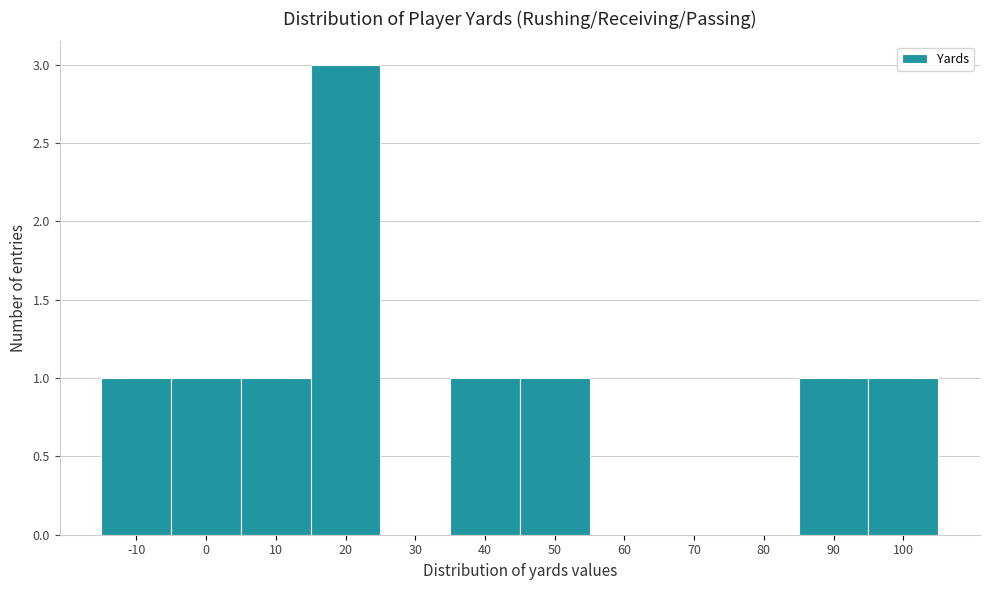

Reading left to right, what are all the values shown in this chart?

-10=1	0=1	10=1	20=3	30=0	40=1	50=1	60=0	70=0	80=0	90=1	100=1